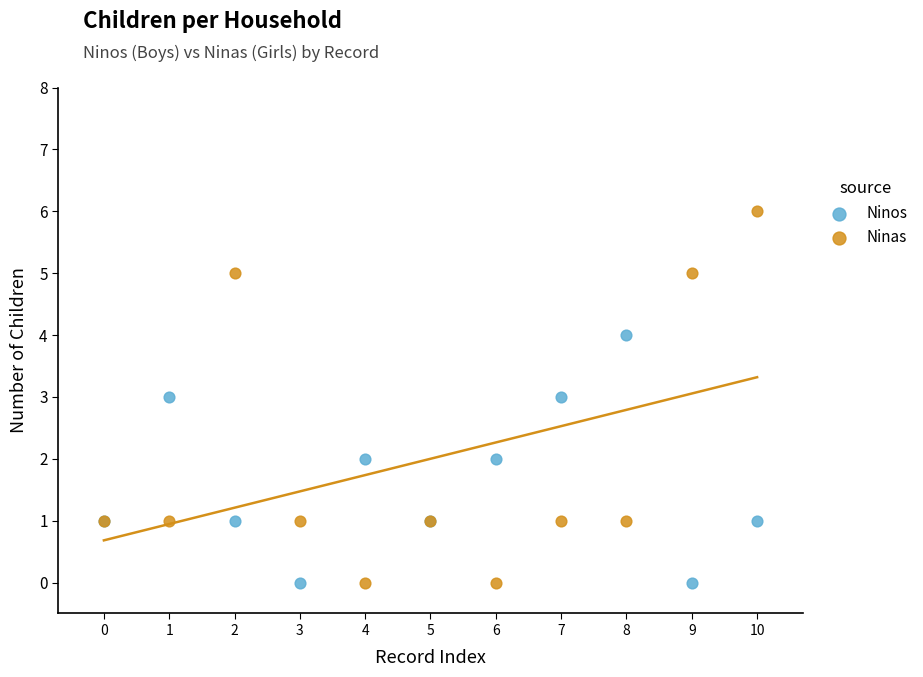

Which series has the widest spread of Y values?

Ninas